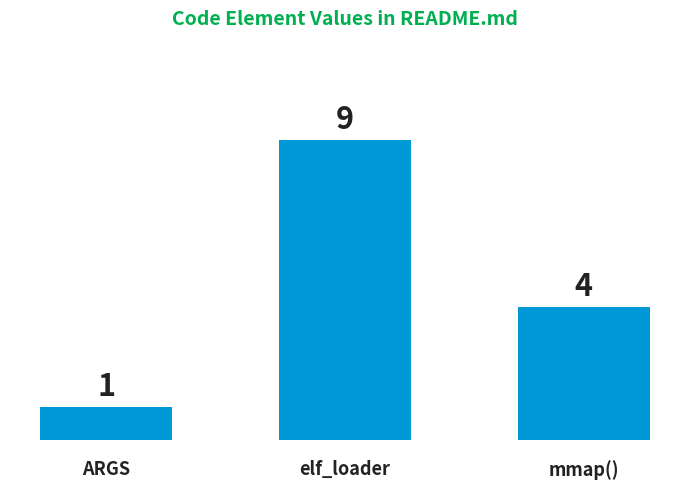

What is the label of the 1st bar from the right?

mmap()